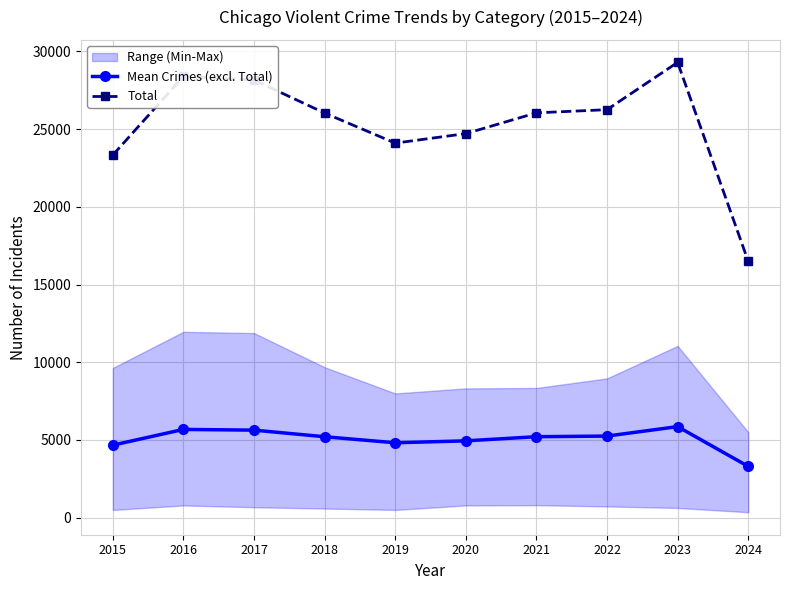

Which series changed the most between 2017 and 2024?

Total